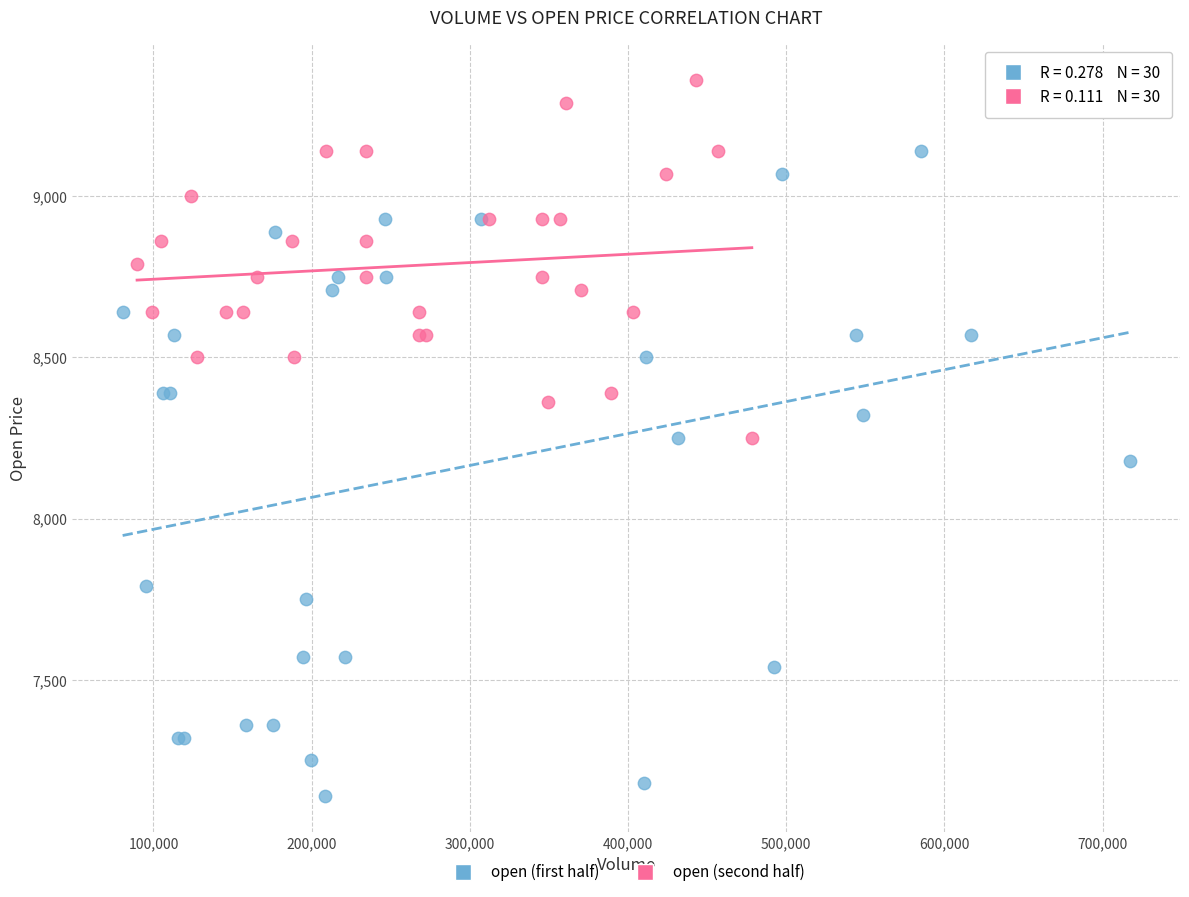

Which series reaches the minimum Y coordinate?

open (first half)